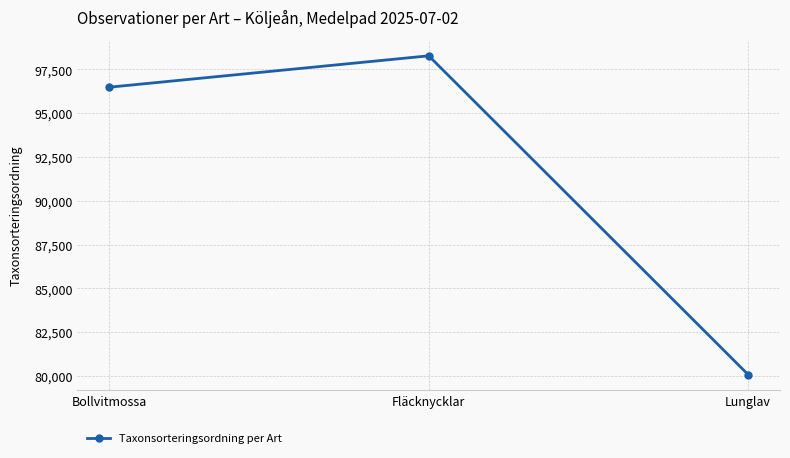

What is the greatest value displayed?

98278